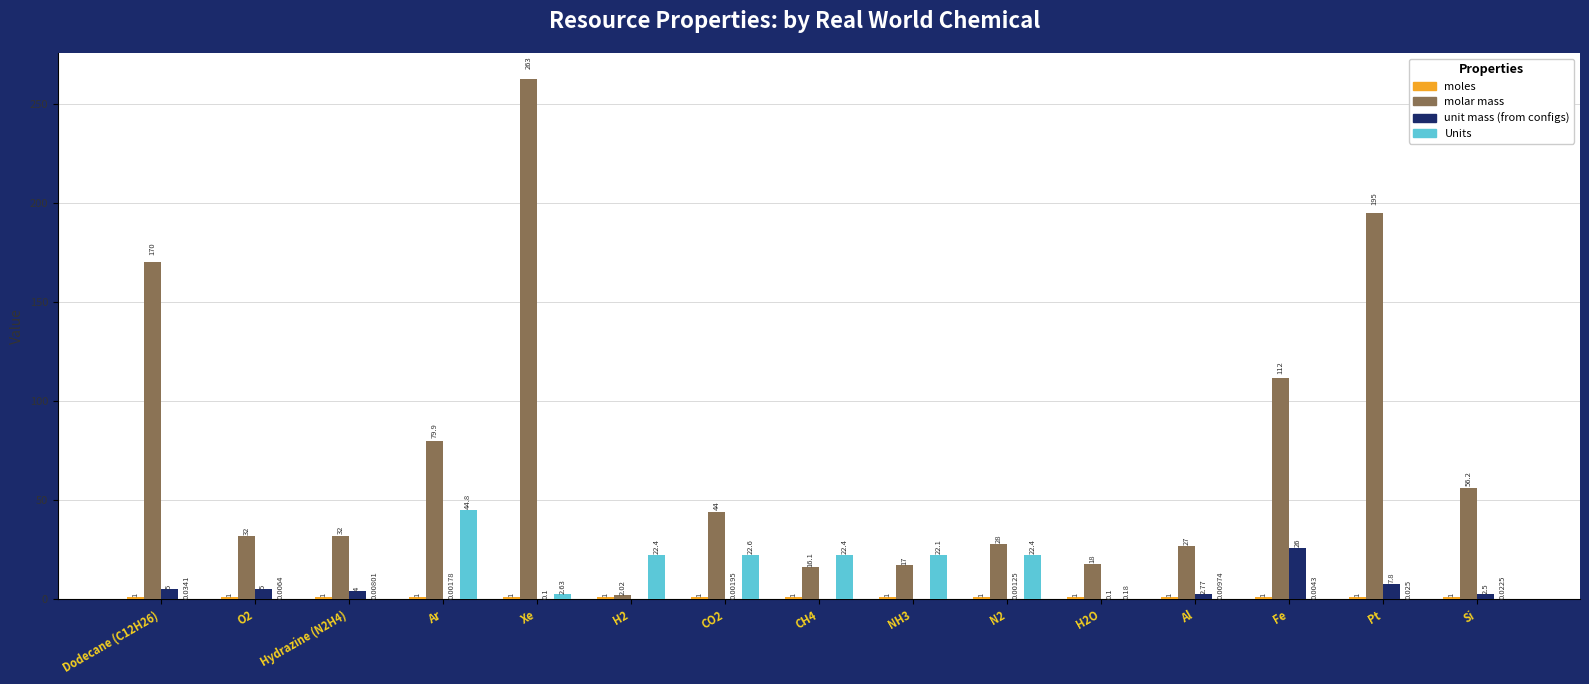

Between Hydrazine (N2H4) and H2O, which series saw the biggest shift?

molar mass